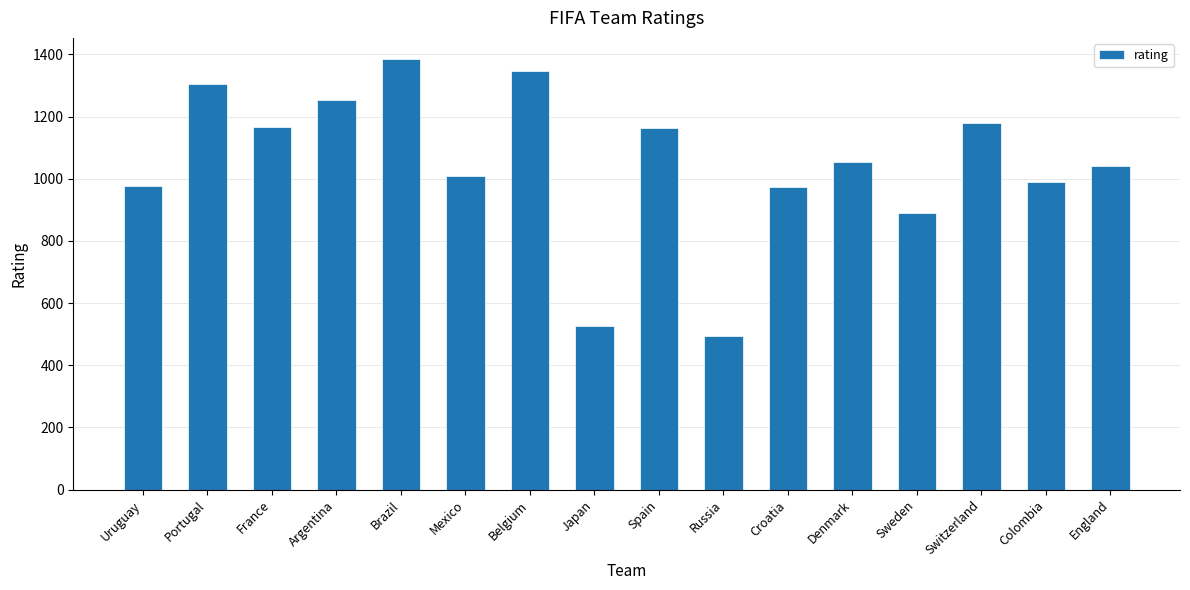

What is the change in value from Argentina to Belgium?

+92